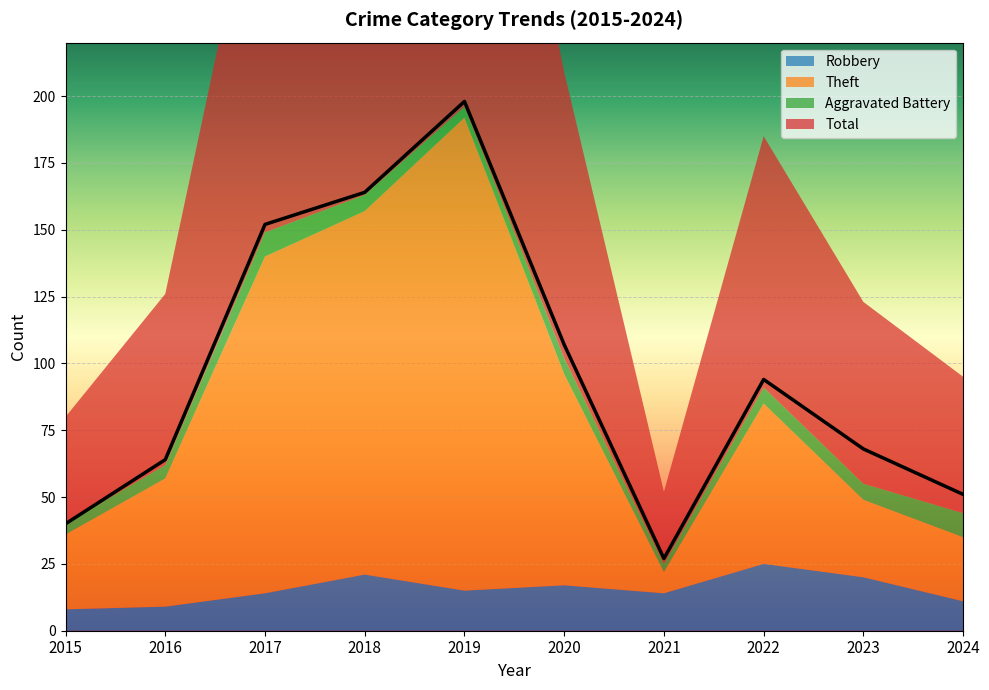

What value does the Theft series have at 2024?

24